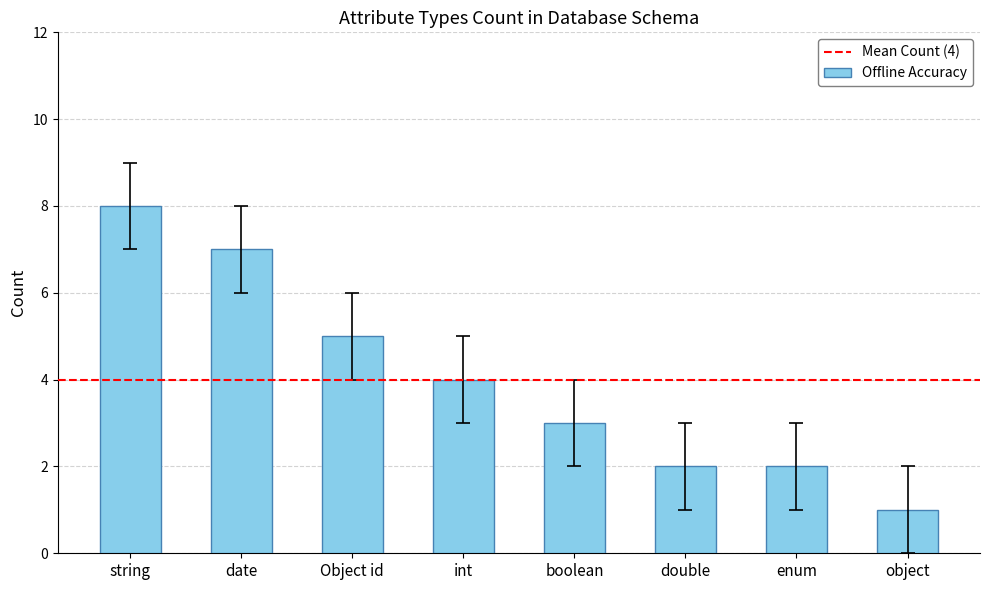

What is the difference between the maximum and minimum values?

7